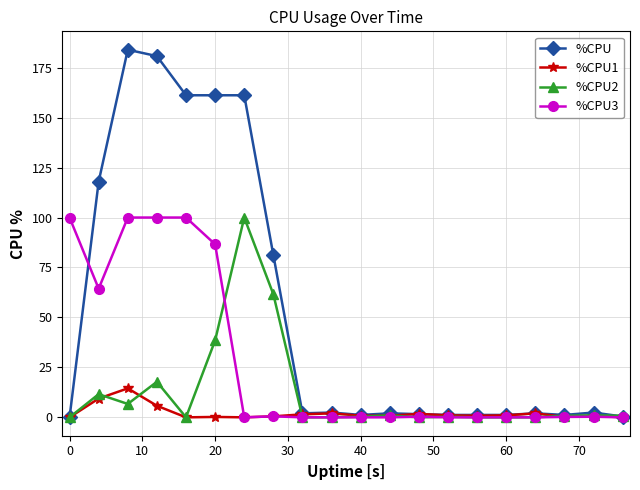

How many lines are shown in the chart?

4